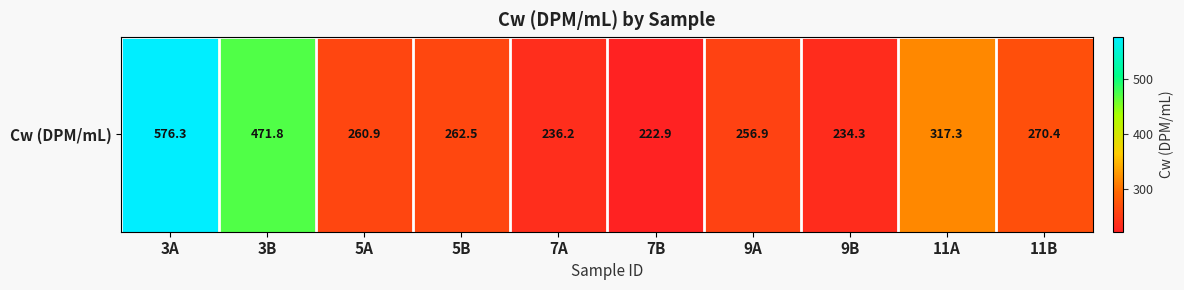

Reading left to right, transcribe all the data shown in this chart.

3A=576.3	3B=471.8	5A=260.9	5B=262.5	7A=236.2	7B=222.9	9A=256.9	9B=234.3	11A=317.3	11B=270.4